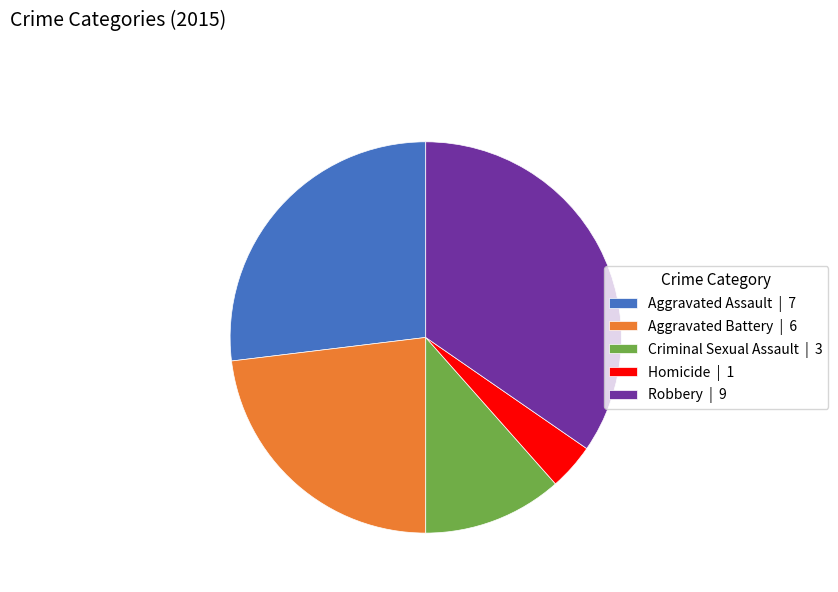

The Robbery slice represents 42% of the pie. True or false?

False